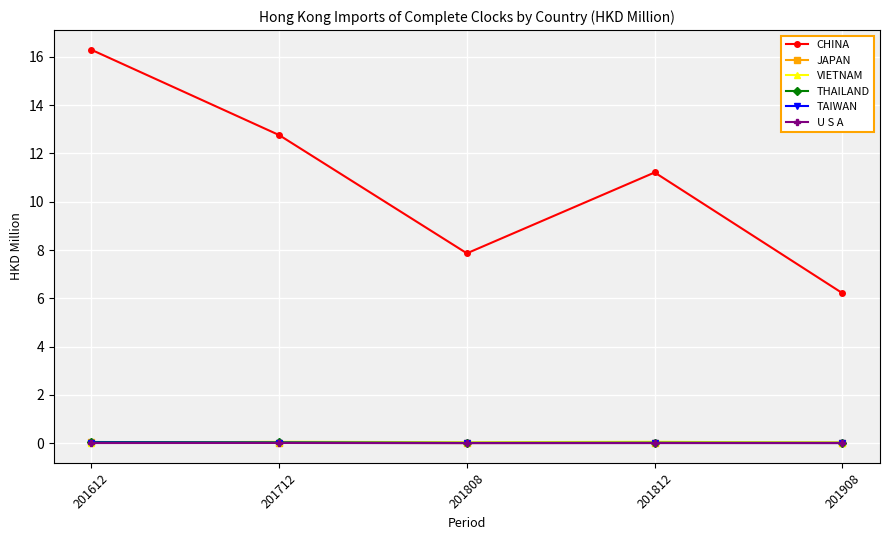

At which category does CHINA reach its first local peak?

201812